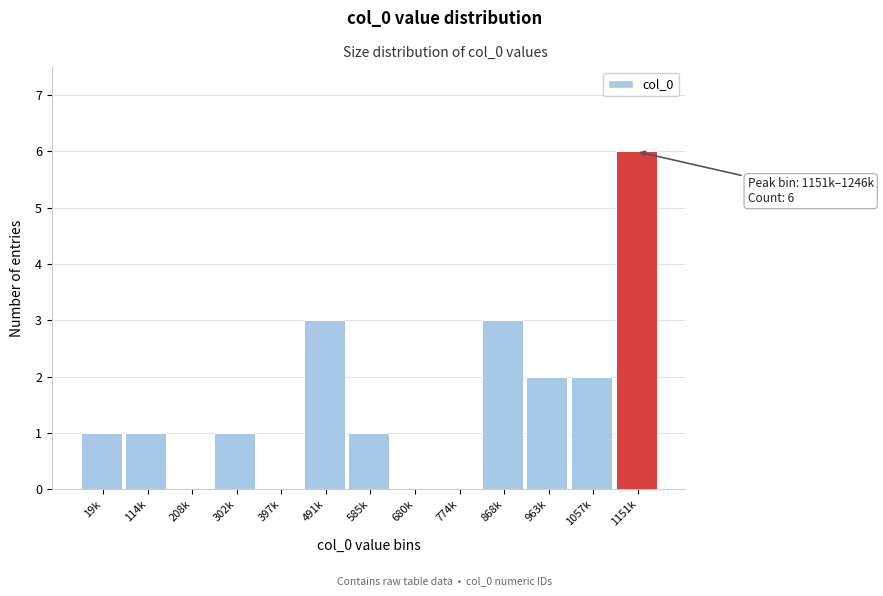

Reading left to right, transcribe all the data shown in this chart.

19k=1	114k=1	208k=0	302k=1	397k=0	491k=3	585k=1	680k=0	774k=0	868k=3	963k=2	1057k=2	1151k=6